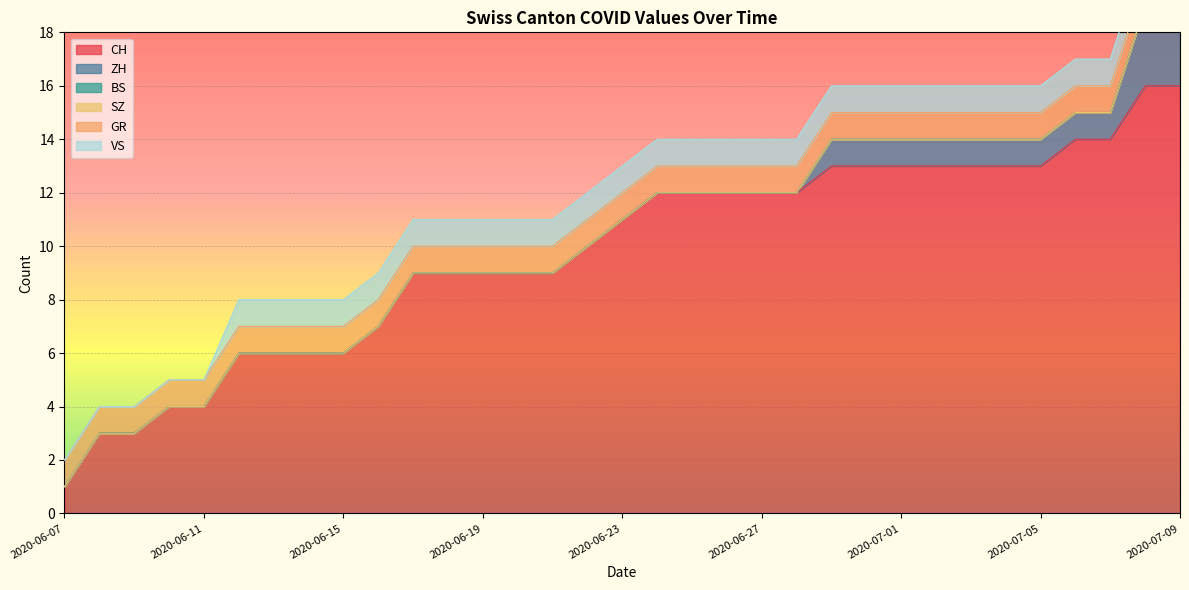

True or false: GR and SZ intersect in this chart.

False